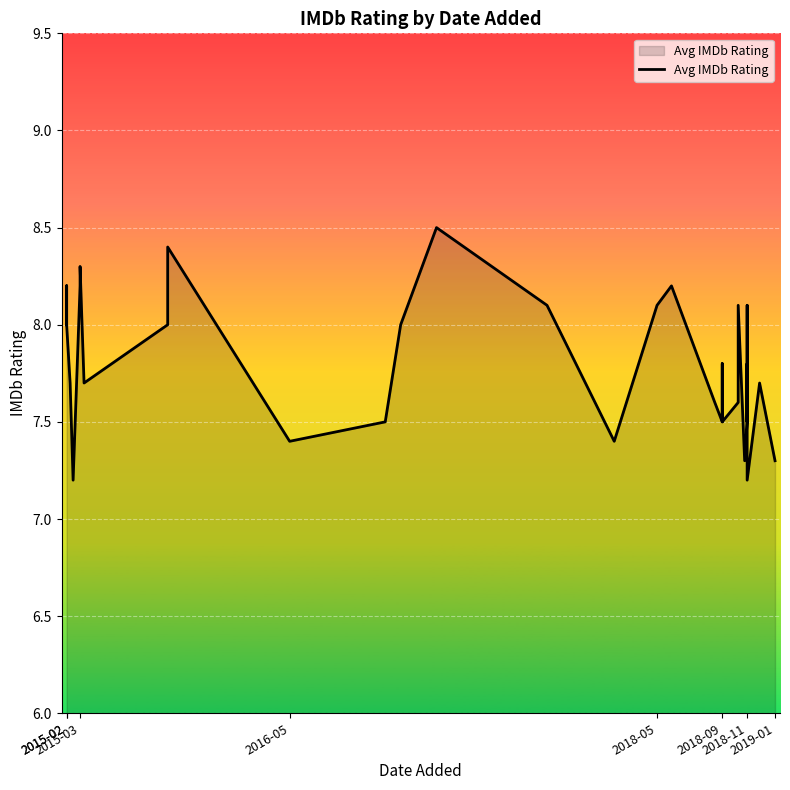

The value at 2015-02 is 14.2. True or false?

False